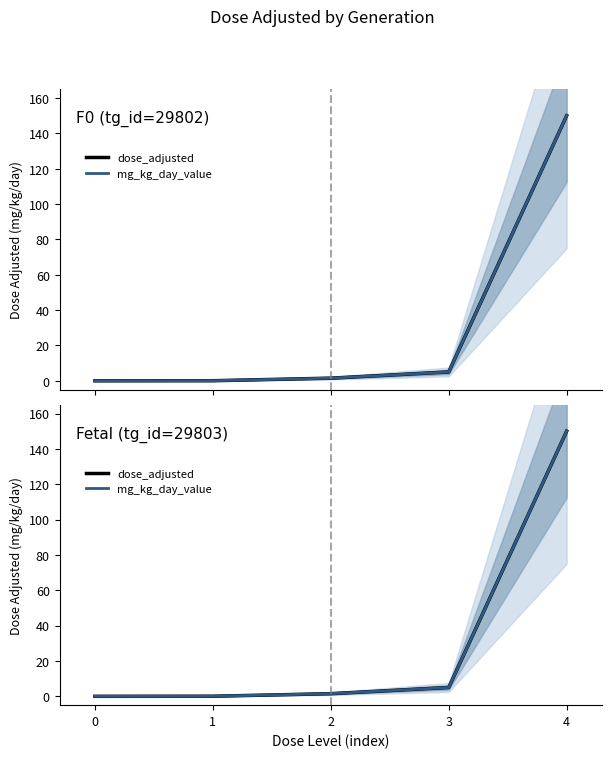

True or false: mg_kg_day_value and dose_adjusted cross at least once.

False